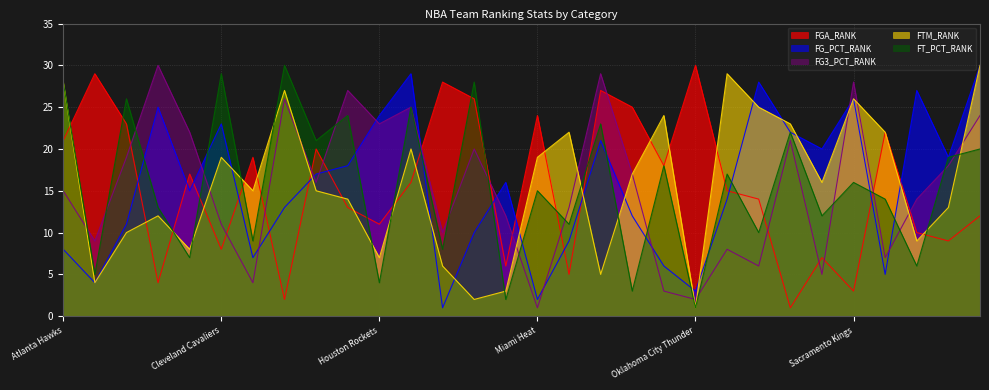

Between which two adjacent categories do FTM_RANK and FT_PCT_RANK first intersect?

Charlotte Bobcats and Chicago Bulls